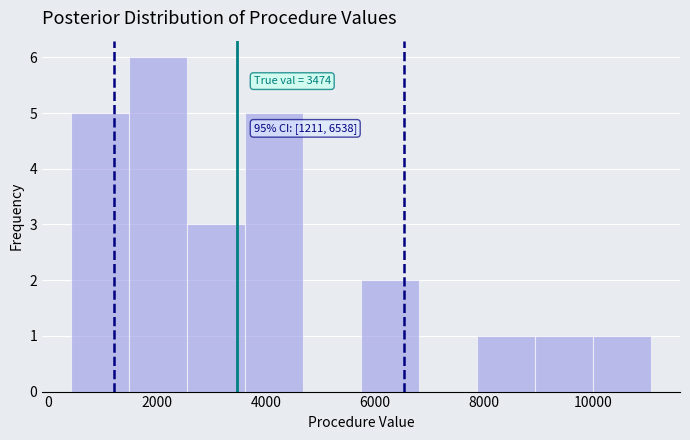

Over which range of the x-axis is the bar tallest?

1400 to 2600